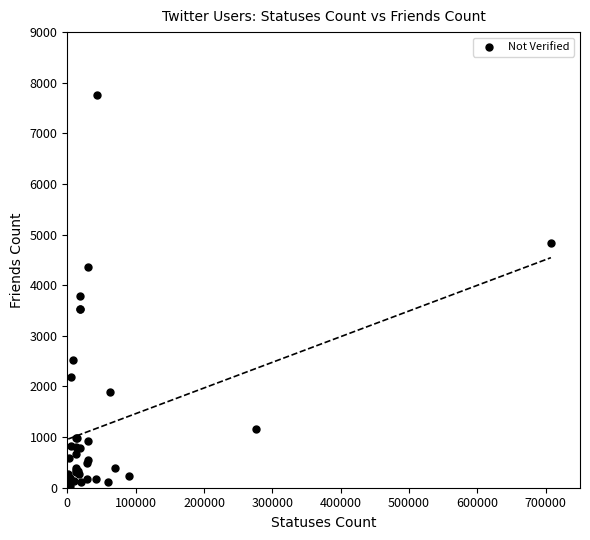

What Y value in the scatter plot is closest to 3895?

3784